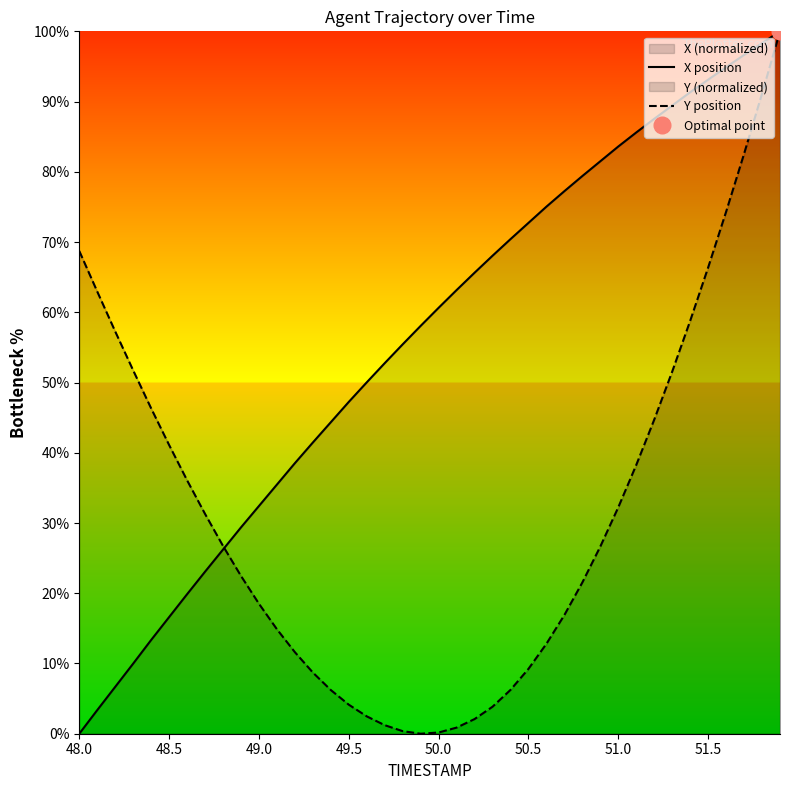

What is the highest value of the X position series?

100.0